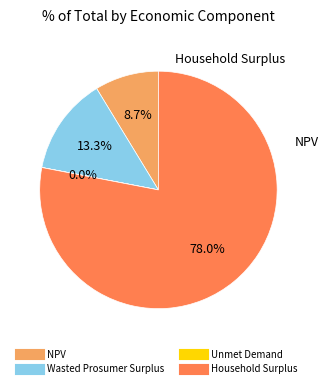

Which category accounts for the majority?

Household Surplus